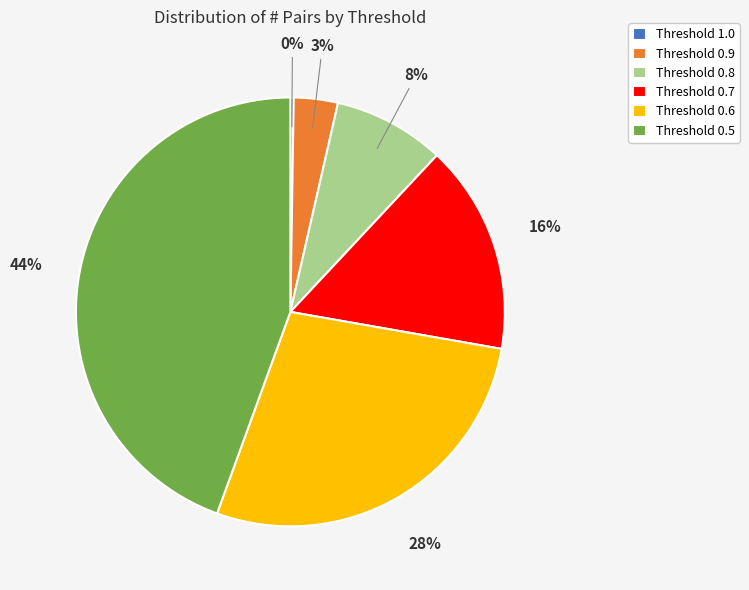

Which category has the biggest portion of the pie?

Threshold 0.5